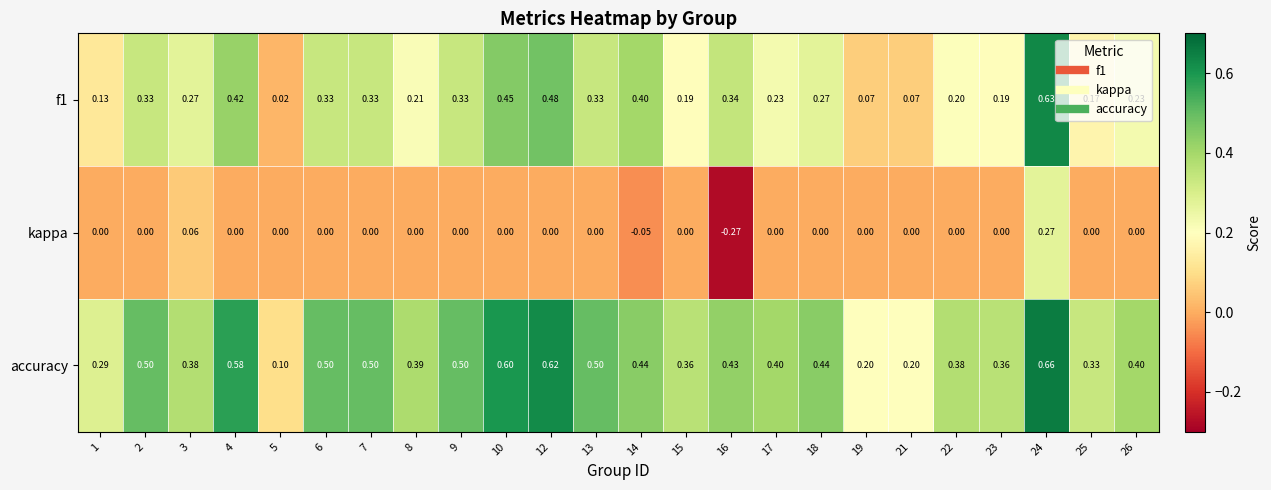

Which series has the largest total across all categories?

accuracy